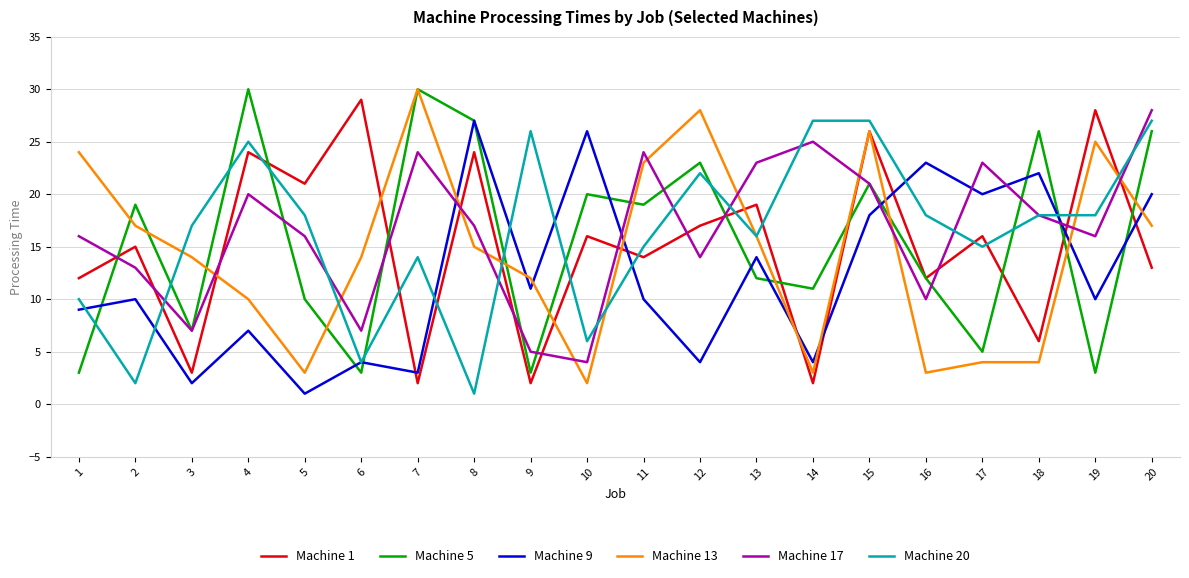

Reading left to right, extract all data points from this chart.

Machine 1: 12	15	3	24	21	29	2	24	2	16	14	17	19	2	26	12	16	6	28	13
Machine 5: 3	19	7	30	10	3	30	27	3	20	19	23	12	11	21	12	5	26	3	26
Machine 9: 9	10	2	7	1	4	3	27	11	26	10	4	14	4	18	23	20	22	10	20
Machine 13: 24	17	14	10	3	14	30	15	12	2	23	28	16	3	26	3	4	4	25	17
Machine 17: 16	13	7	20	16	7	24	17	5	4	24	14	23	25	21	10	23	18	16	28
Machine 20: 10	2	17	25	18	4	14	1	26	6	15	22	16	27	27	18	15	18	18	27